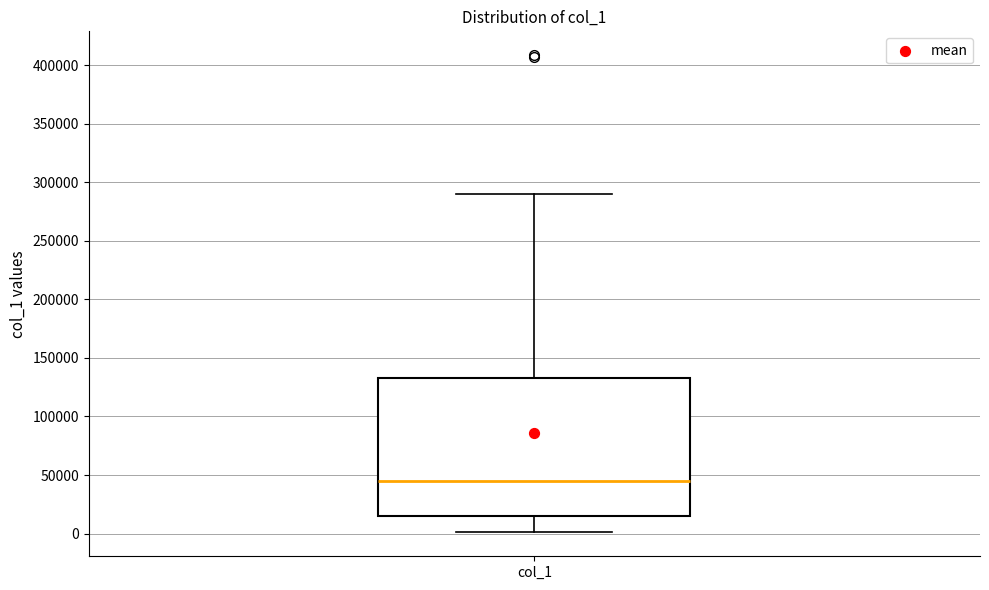

Read this box plot against the y-axis: the position of the median line, the range covered by the box, and the ends of both whiskers. The values are not printed on the chart, so give them approximately, as read against the axis.

median 45000, box 15000 to 135000, whiskers 0 to 290000